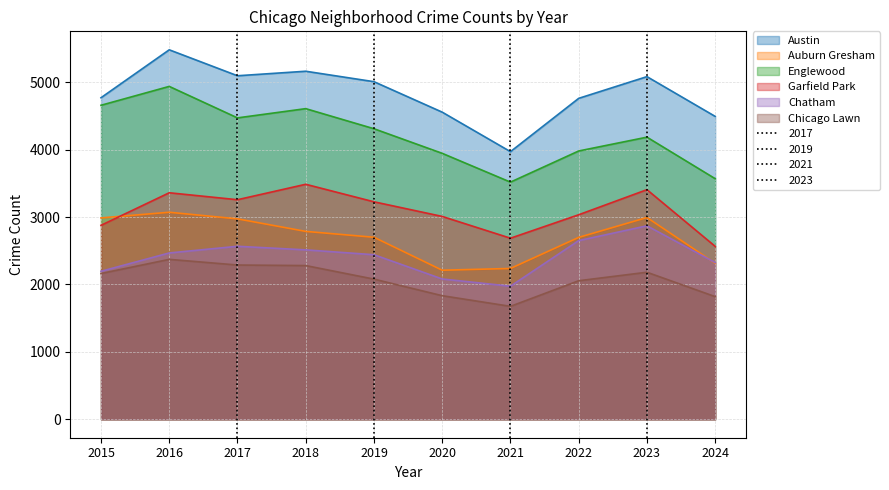

What are all the series names shown in the legend?

Austin, Auburn Gresham, Englewood, Garfield Park, Chatham, Chicago Lawn